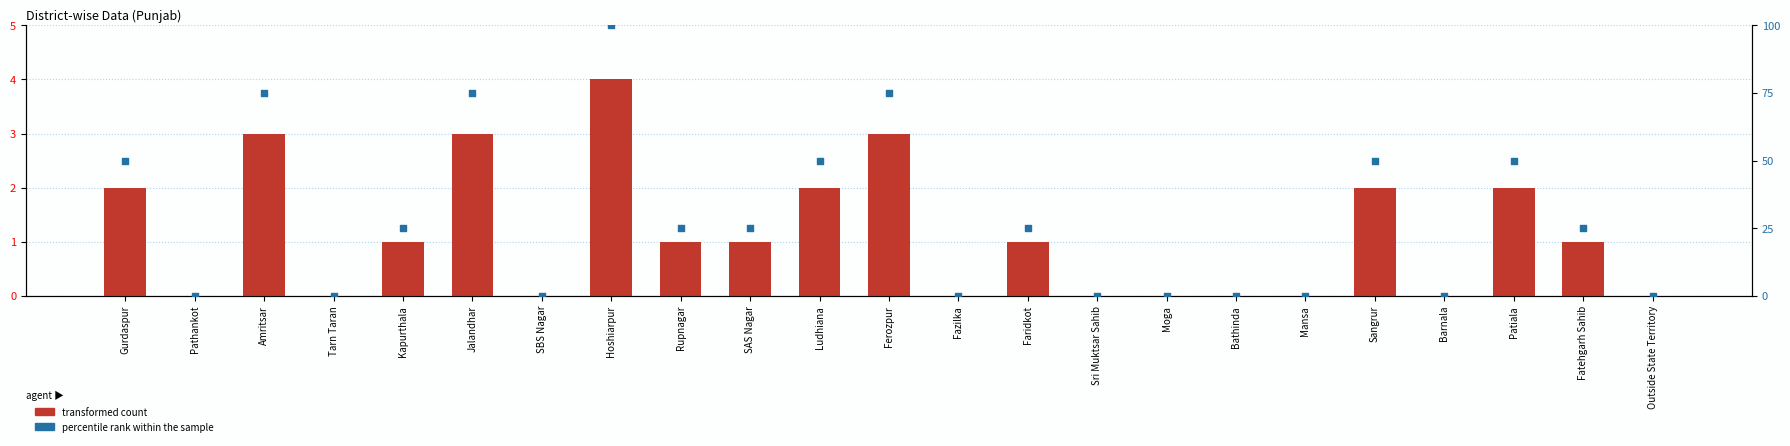

What are all the series names shown in the legend?

transformed count, percentile rank within the sample